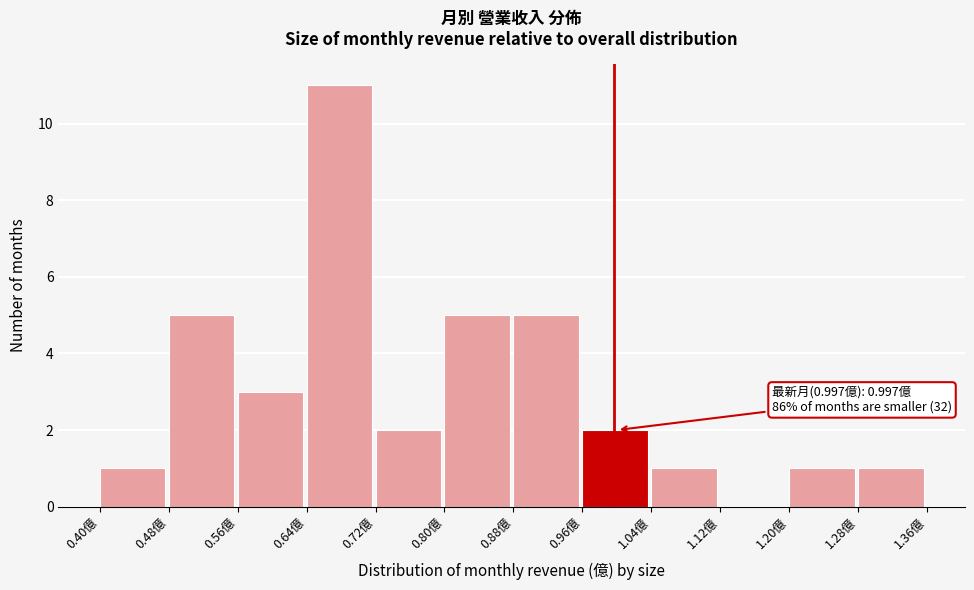

Over which range of the x-axis is the bar tallest?

0.64 to 0.72